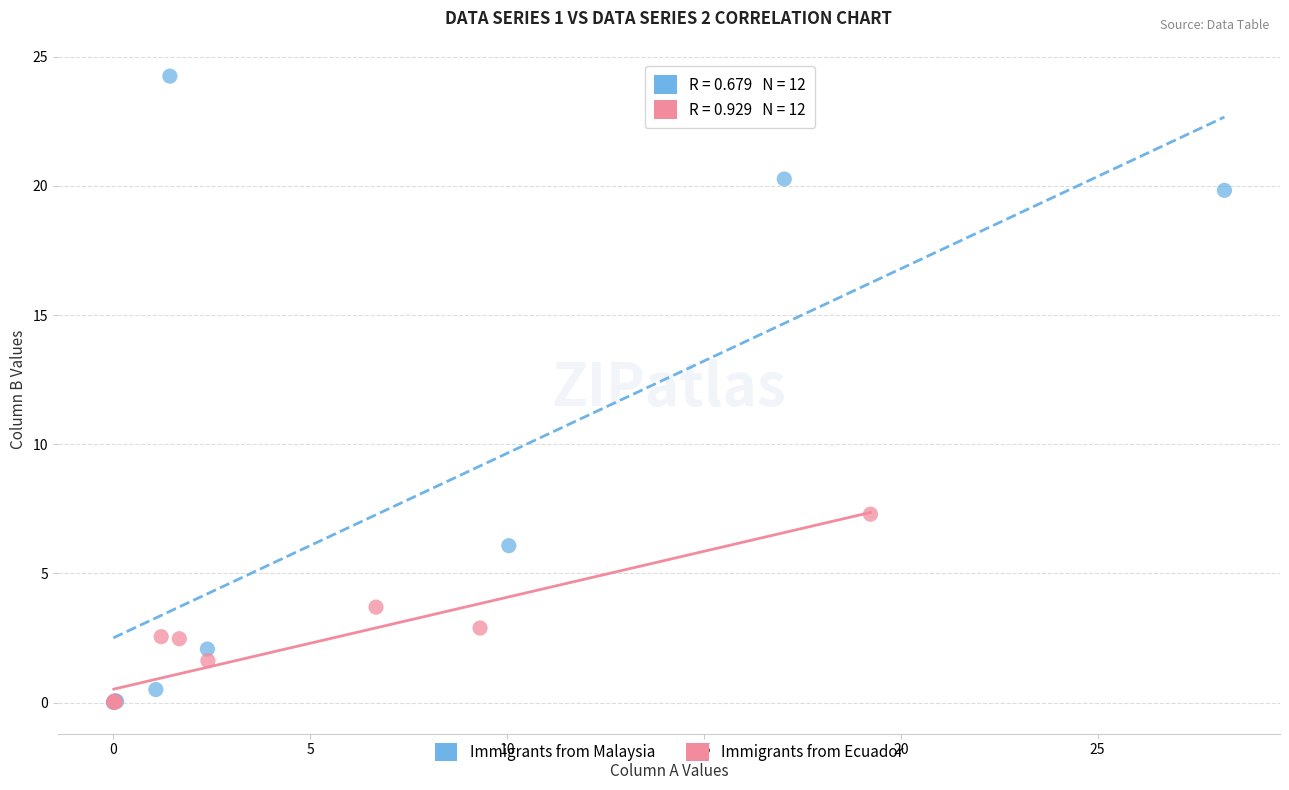

Which series has the largest Y range (max minus min)?

Immigrants from Malaysia